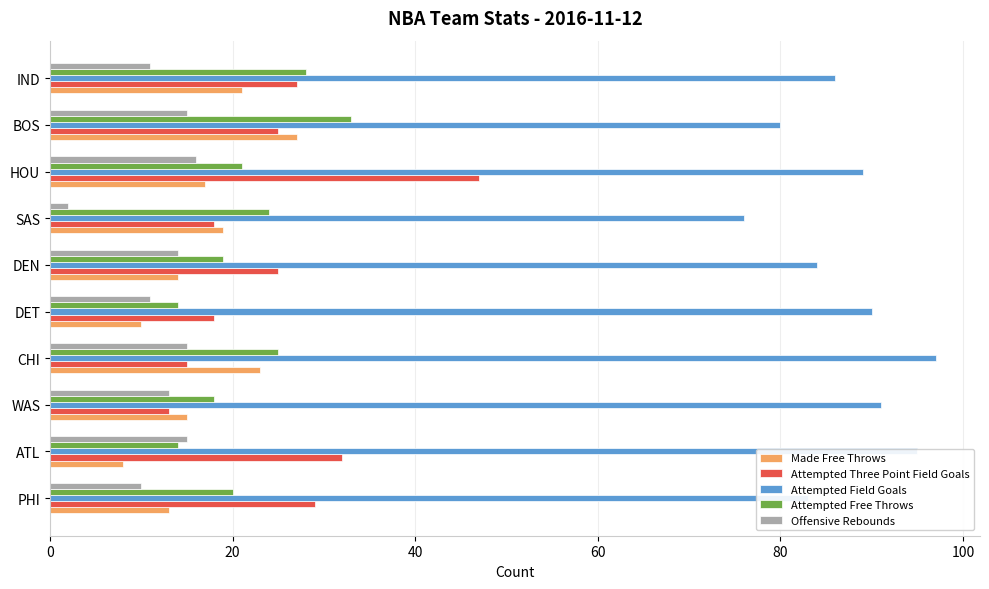

Which category has the highest value in the Attempted Free Throws series?

BOS